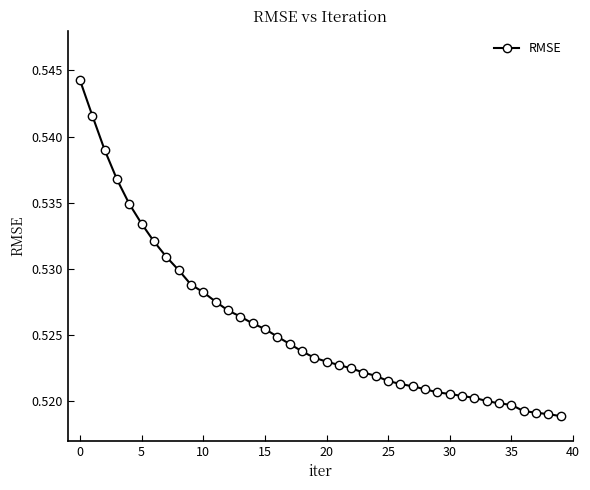

How many values are between 0 and 1?

40